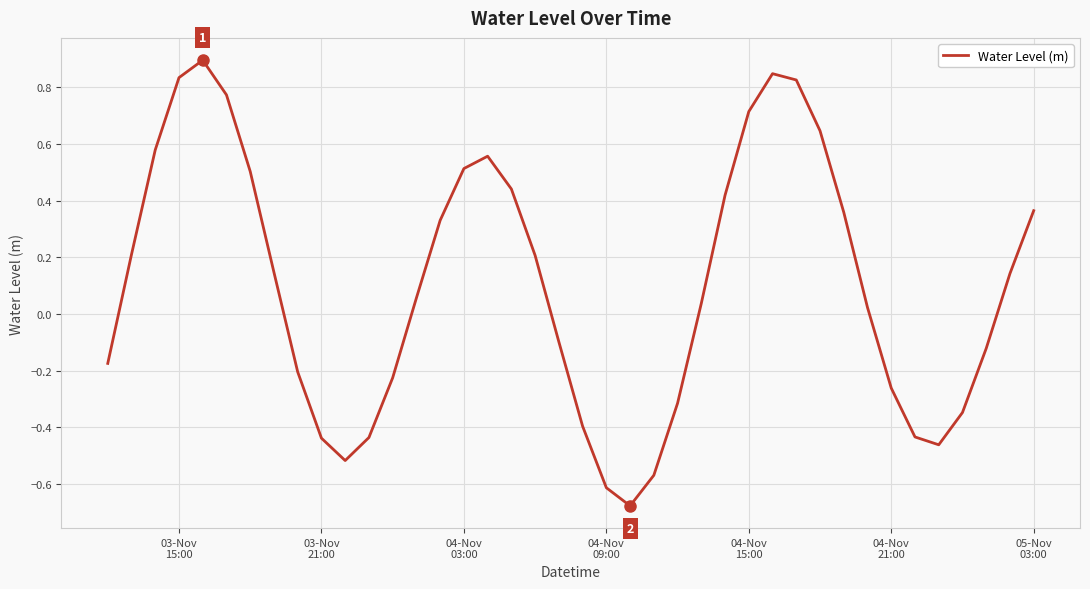

What is the difference between the maximum and minimum values?

1.6